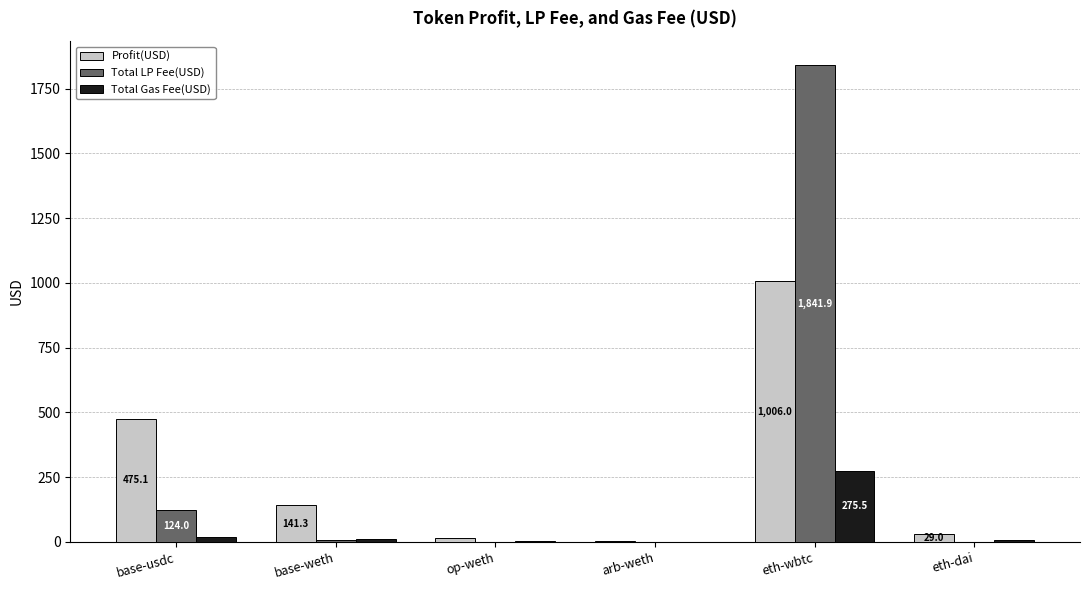

Count the number of data series in this chart.

3